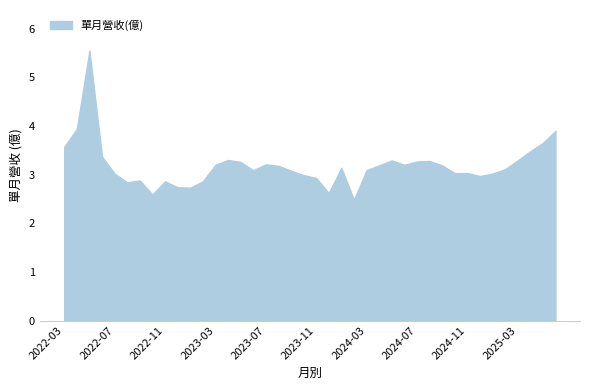

What is the minimum value shown in the chart?

2.5